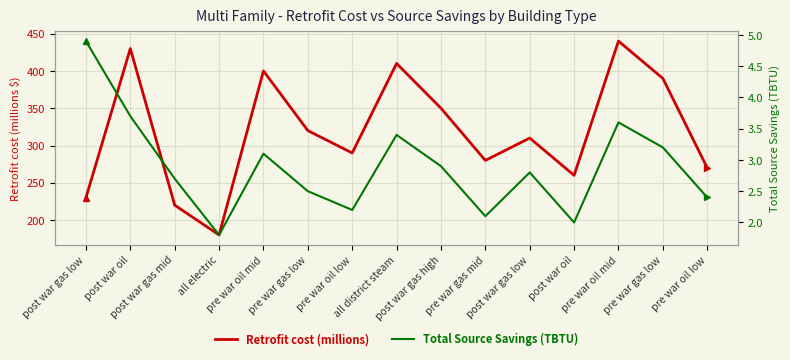

At which category is the sum across all series the highest?

pre war oil mid